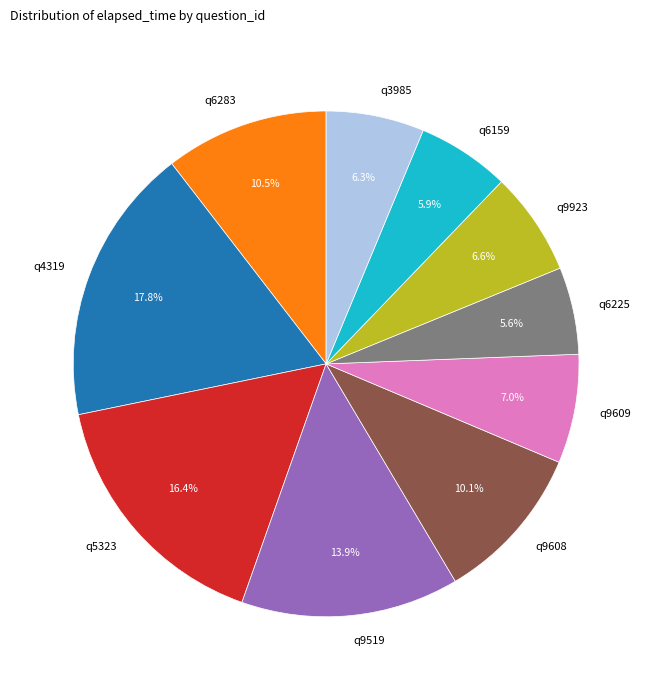

True or false: q9923 accounts for 7% of the total.

True